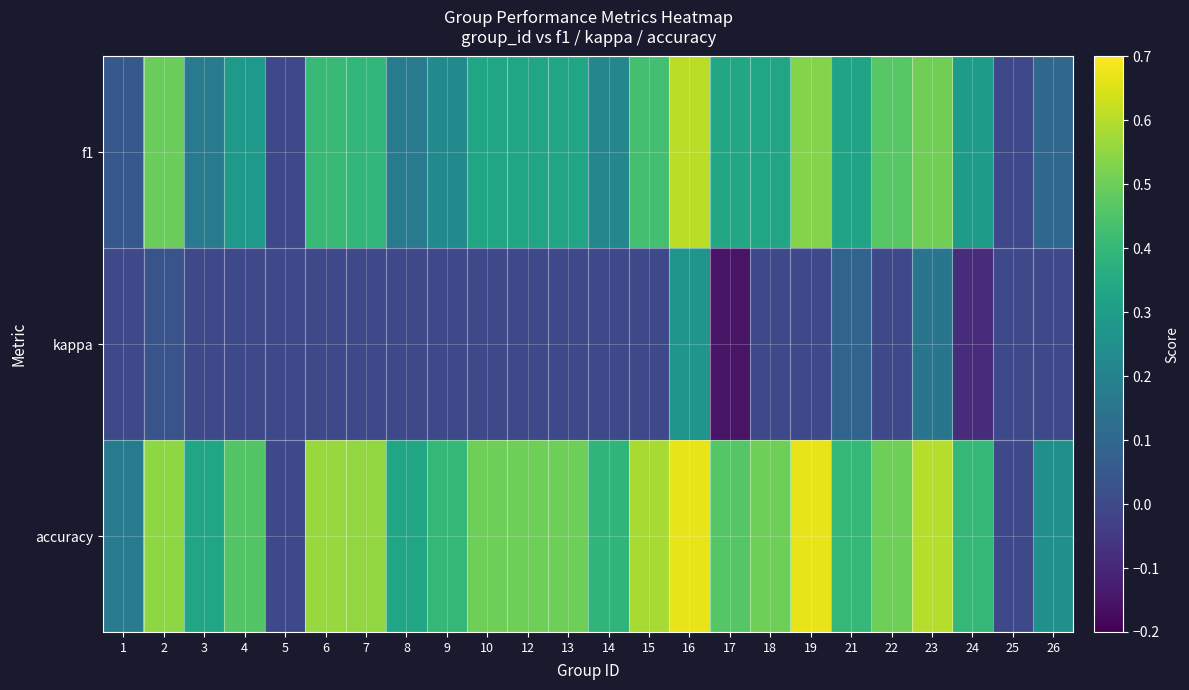

Reading right to left, what are all the values shown in this chart?

f1: 26=0.1	25=0.0	24=0.3	23=0.5	22=0.5	21=0.3	19=0.5	18=0.3	17=0.3	16=0.6	15=0.4	14=0.2	13=0.3	12=0.3	10=0.3	9=0.2	8=0.2	7=0.4	6=0.4	5=0.0	4=0.3	3=0.2	2=0.5	1=0.0
kappa: 26=0.0	25=0.0	24=-0.1	23=0.2	22=0.0	21=0.1	19=0.0	18=0.0	17=-0.2	16=0.3	15=0.0	14=0.0	13=0.0	12=0.0	10=0.0	9=0.0	8=0.0	7=0.0	6=0.0	5=0.0	4=0.0	3=0.0	2=0.0	1=0.0
accuracy: 26=0.2	25=0.0	24=0.4	23=0.6	22=0.5	21=0.4	19=0.7	18=0.5	17=0.5	16=0.7	15=0.6	14=0.4	13=0.5	12=0.5	10=0.5	9=0.4	8=0.3	7=0.6	6=0.6	5=0.0	4=0.5	3=0.3	2=0.5	1=0.2